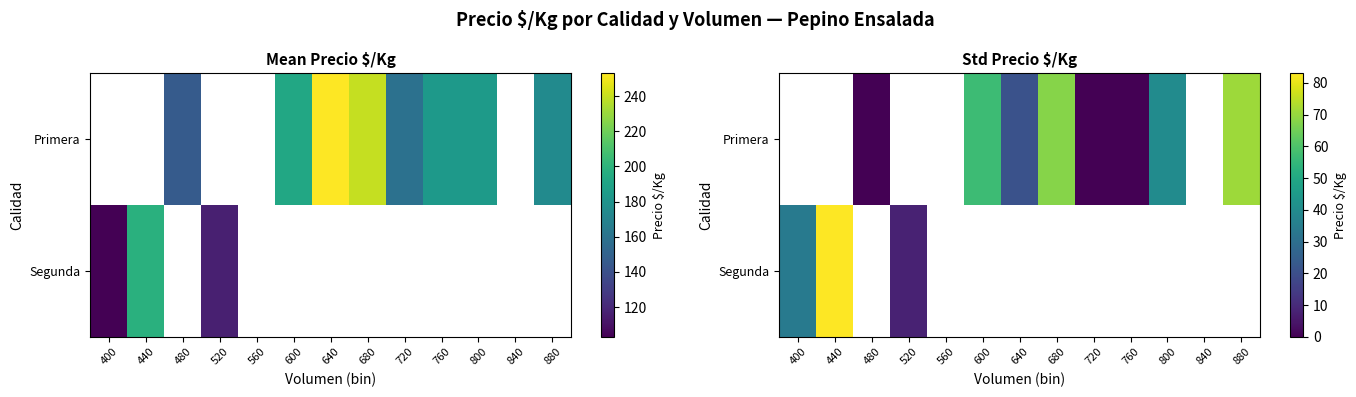

Rank the series by their average value, from lowest to highest.

Primera, Segunda